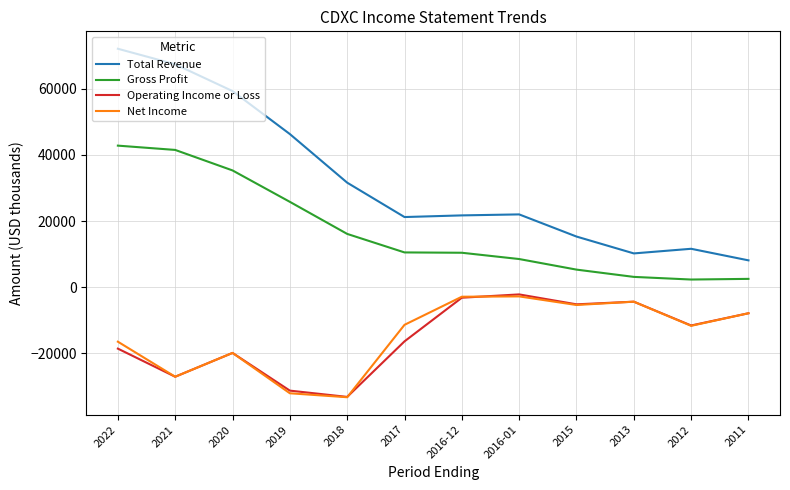

What is the total value across all series at 2012?

-9400